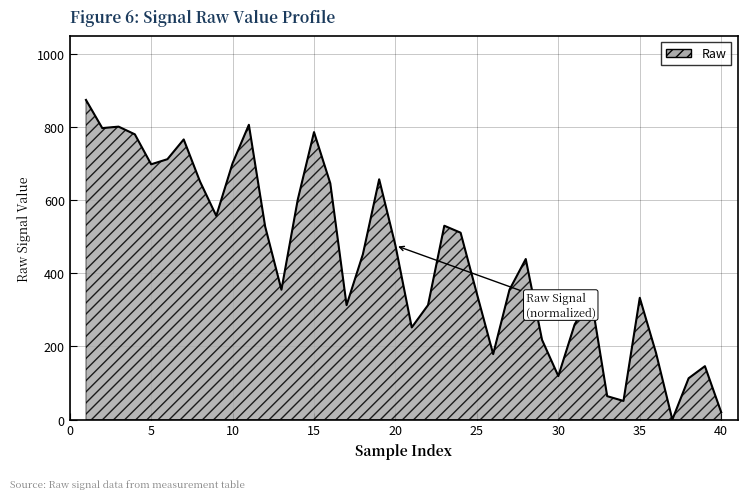

What is the greatest value displayed?

874